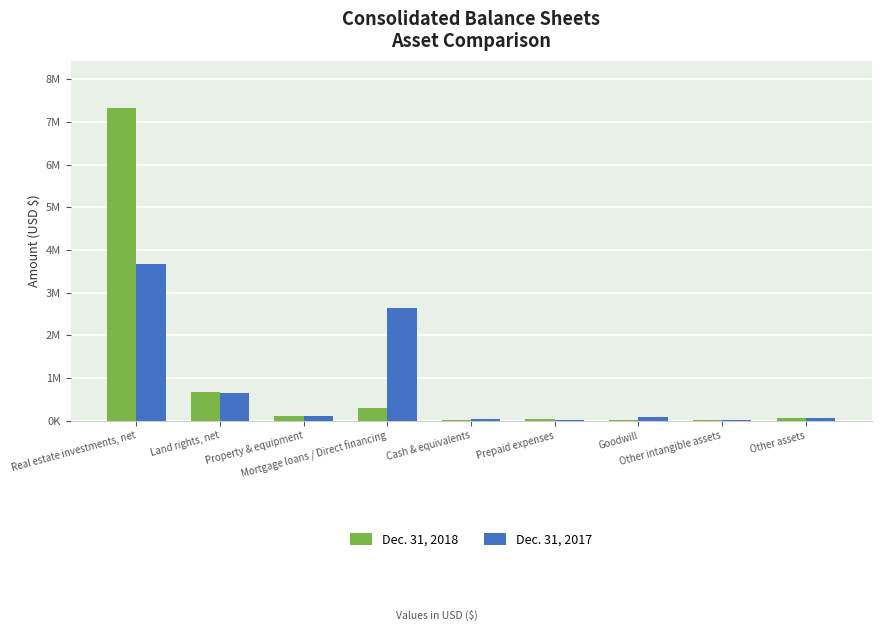

What are all the series names shown in the legend?

Dec. 31, 2018, Dec. 31, 2017